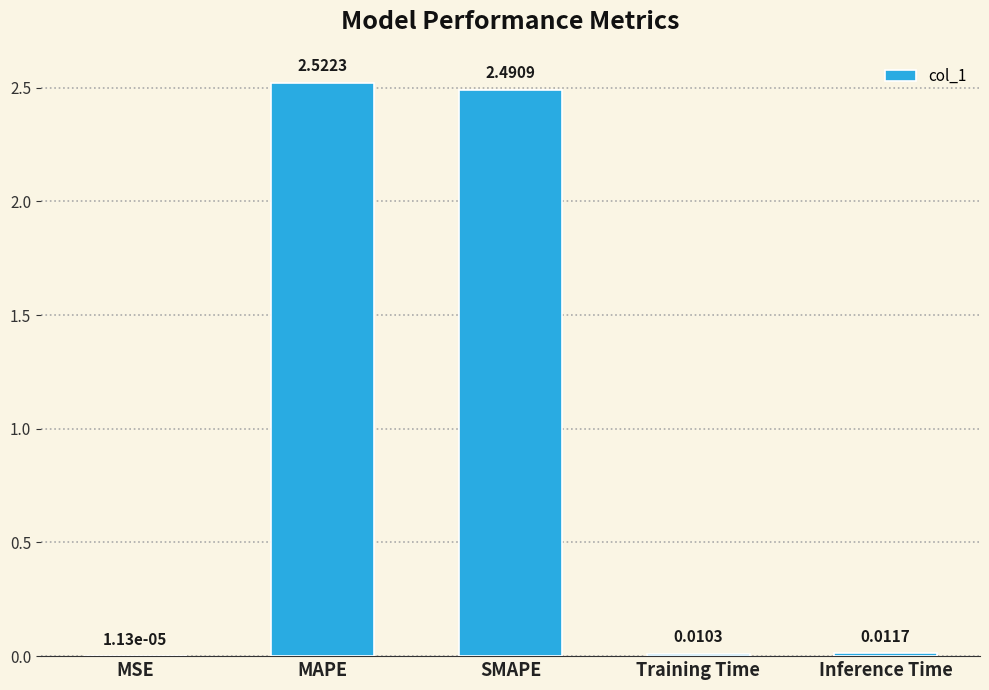

Are the bars horizontal?

No